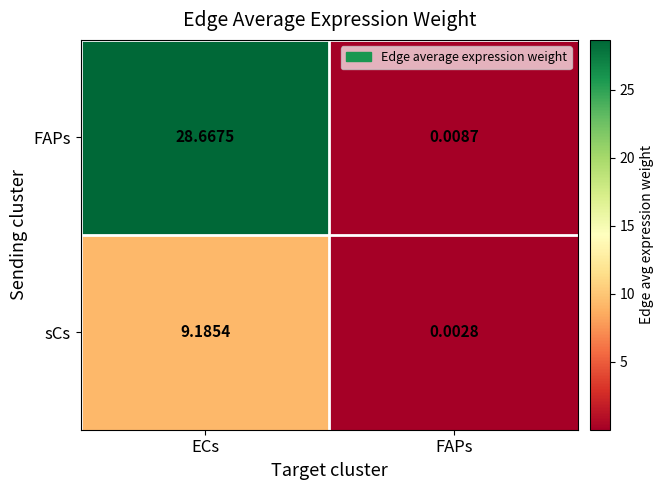

Rank the series by their average value, from highest to lowest.

FAPs, sCs